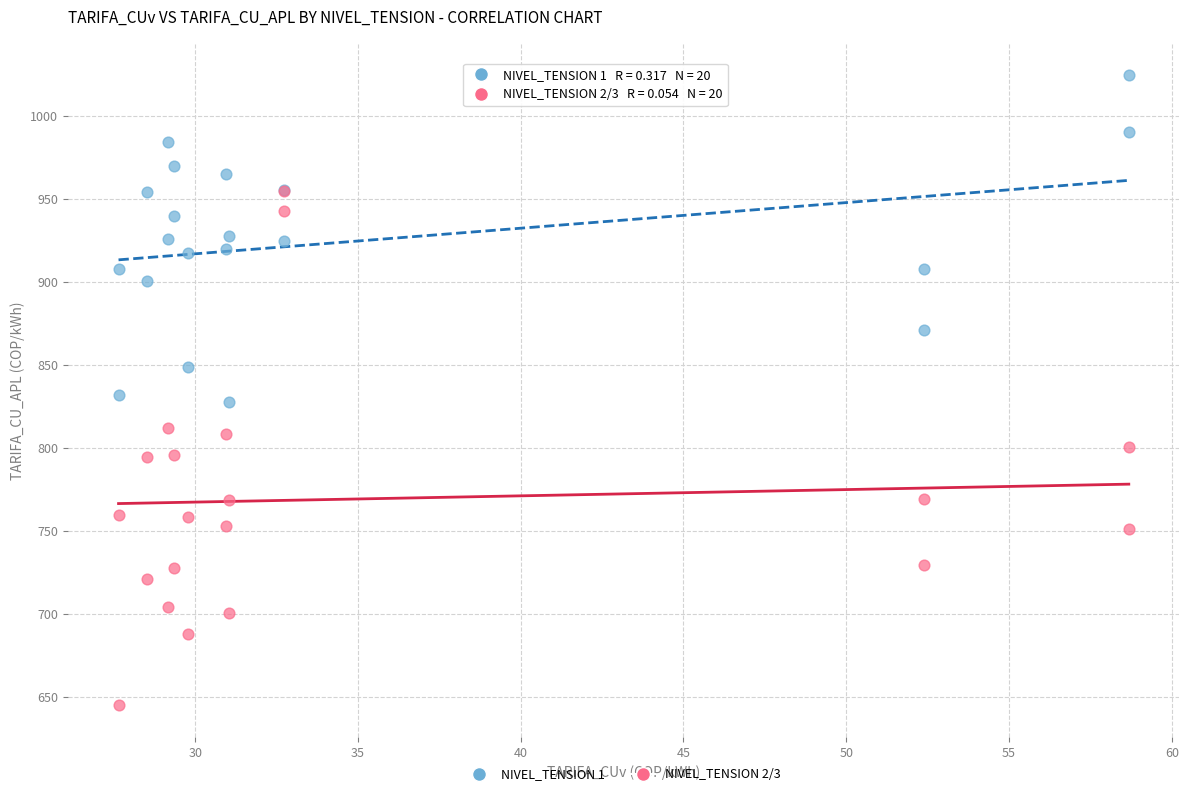

Which series has the largest Y range (max minus min)?

NIVEL_TENSION 2/3